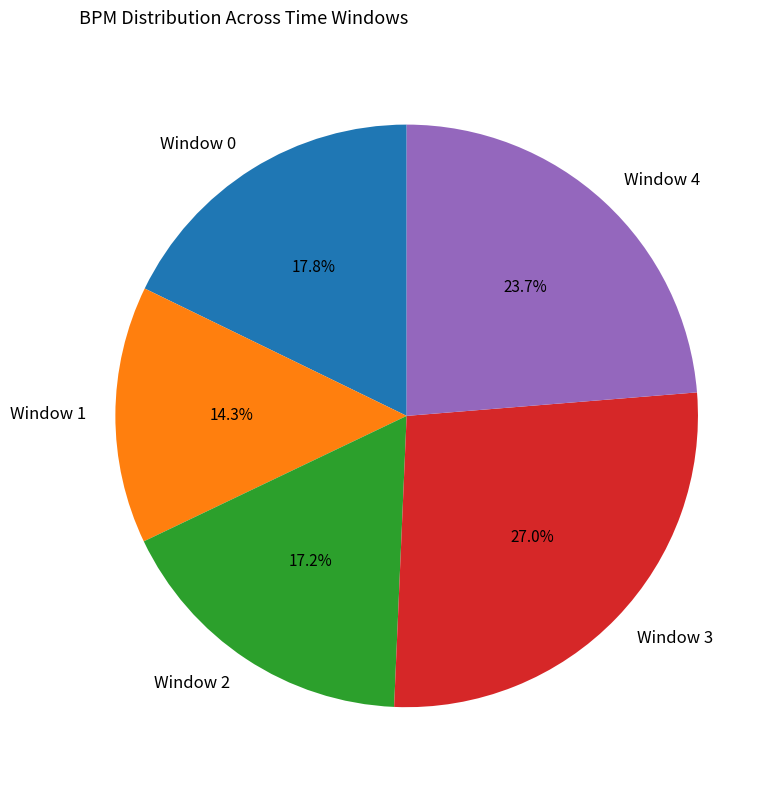

To the nearest percent, what is the difference between the largest and smallest slice percentages?

13%